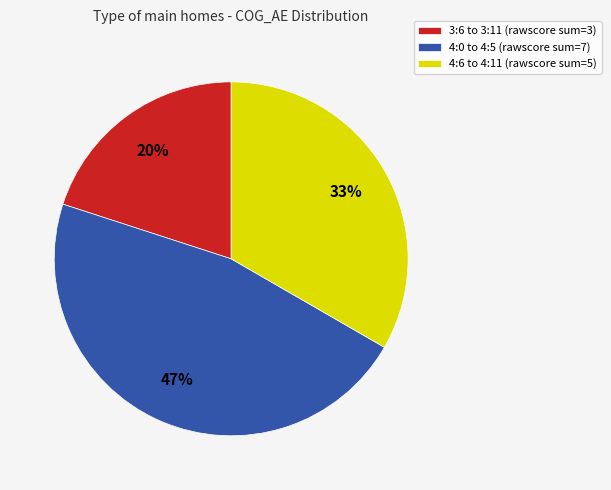

Between 4:6 to 4:11 (rawscore sum=5) and 4:0 to 4:5 (rawscore sum=7), which is larger?

4:0 to 4:5 (rawscore sum=7)